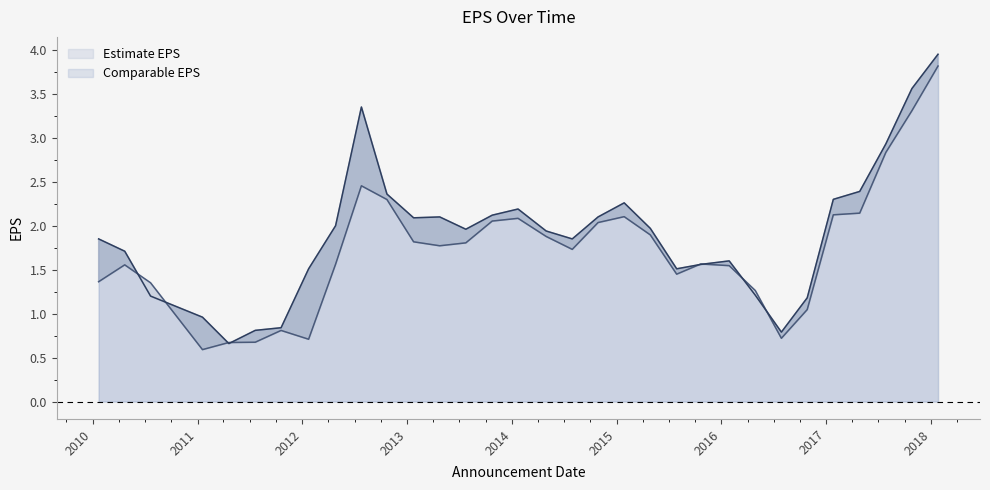

What is the average value of the Comparable EPS series?

1.9